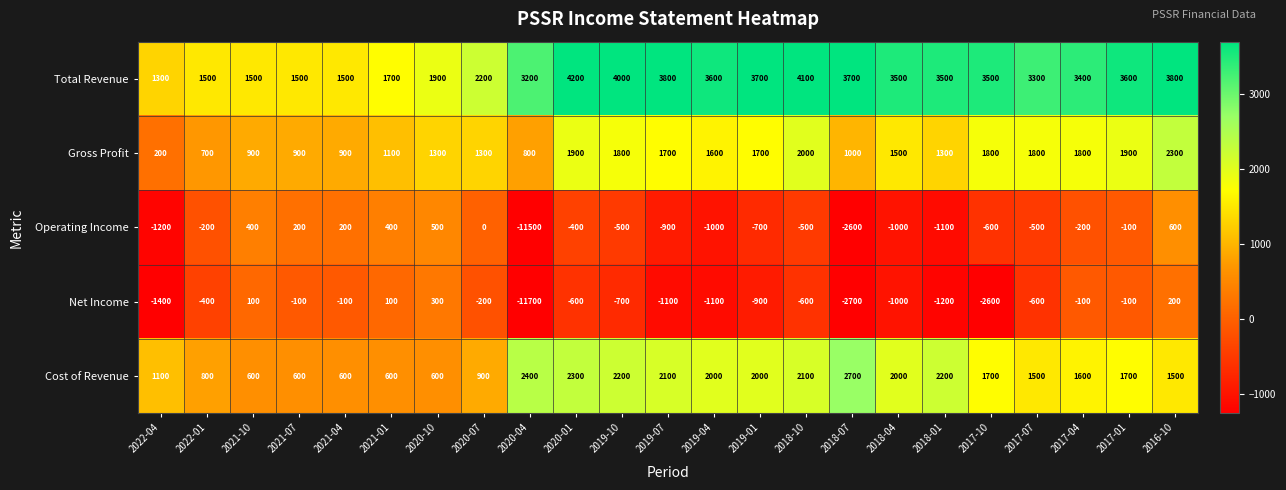

What is the difference between the highest and lowest values at 2020-01?

4800